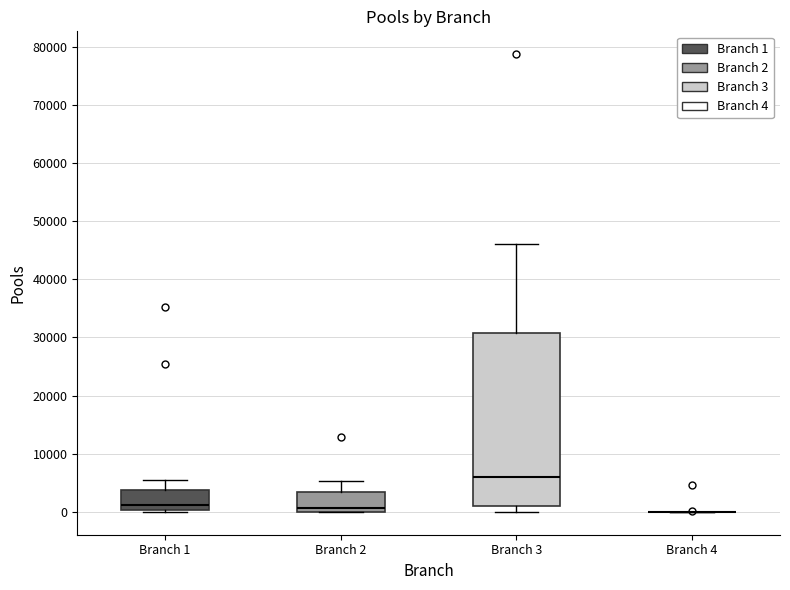

Reading left to right, read every box against the y-axis: the position of its median line, the range the box covers, and the ends of its whiskers. The values are not printed on the chart, so give them approximately, as read against the axis.

Branch 1: median 1000, box 0 to 4000, whiskers 0 (just below the box's lower edge) to 6000
Branch 2: median 1000, box 0 to 3000, whiskers 0 to 5000
Branch 3: median 6000, box 1000 to 31000, whiskers 0 to 46000
Branch 4: box collapsed to a line at 0, whiskers 0 to 0